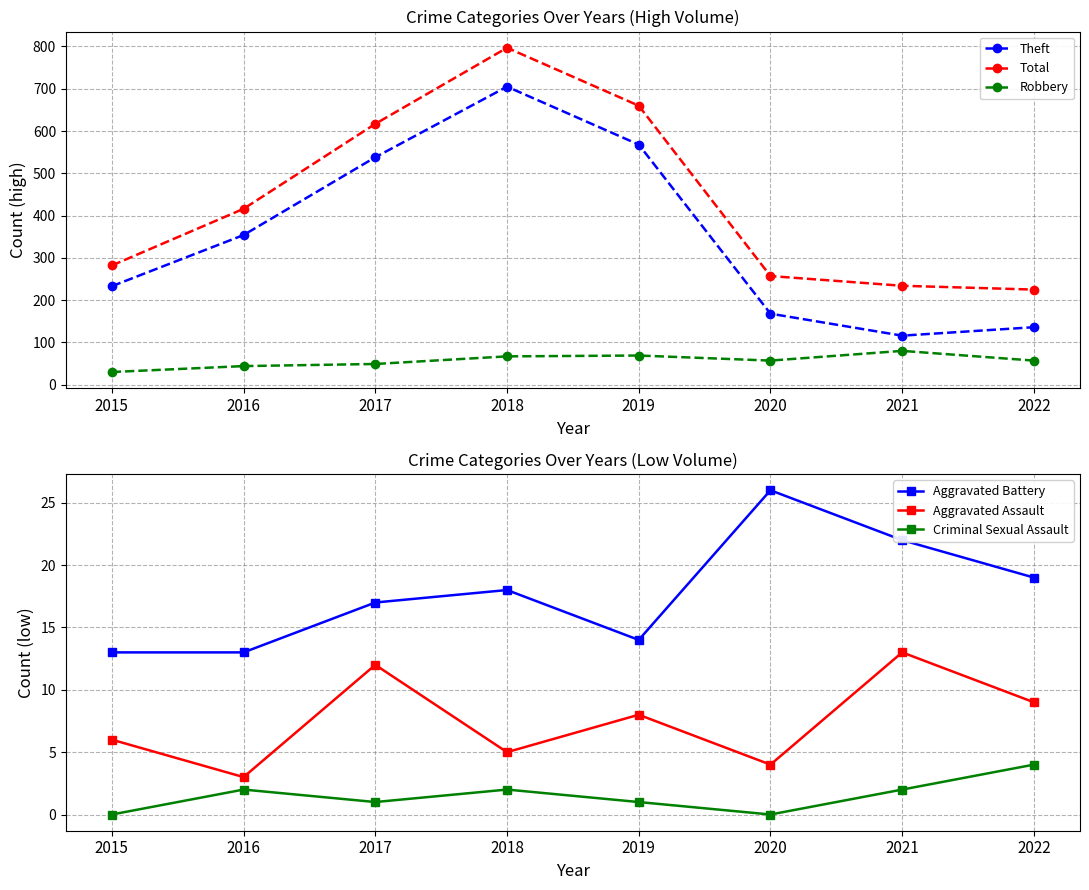

At which category does Total reach its first local peak?

2018